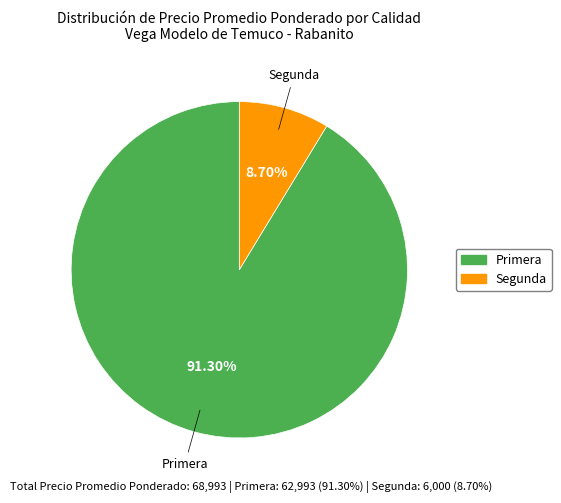

Between Primera and Segunda, which is larger?

Primera